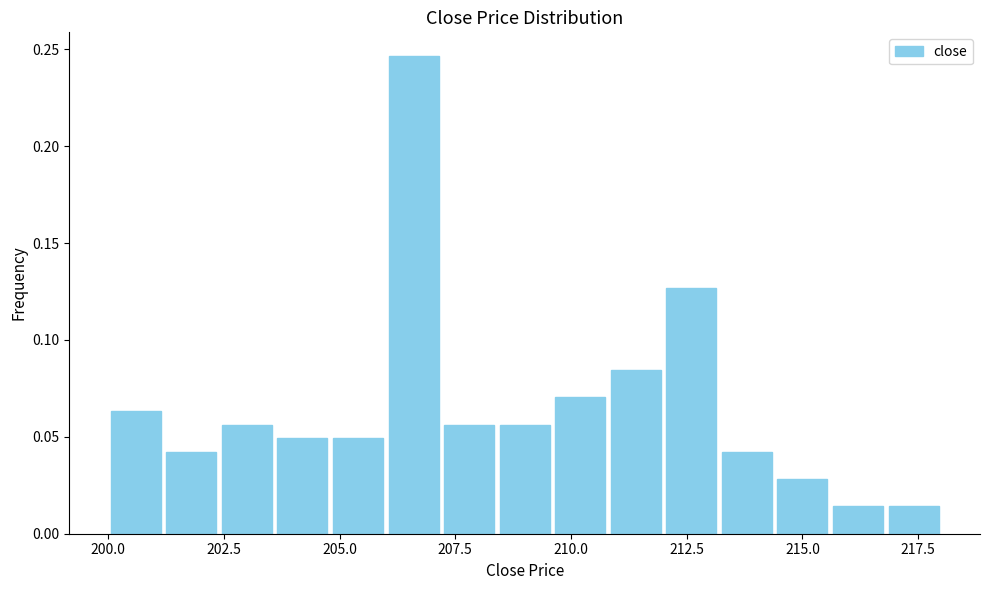

Read against the x-axis, roughly where is the centre of the tallest bar?

206.5